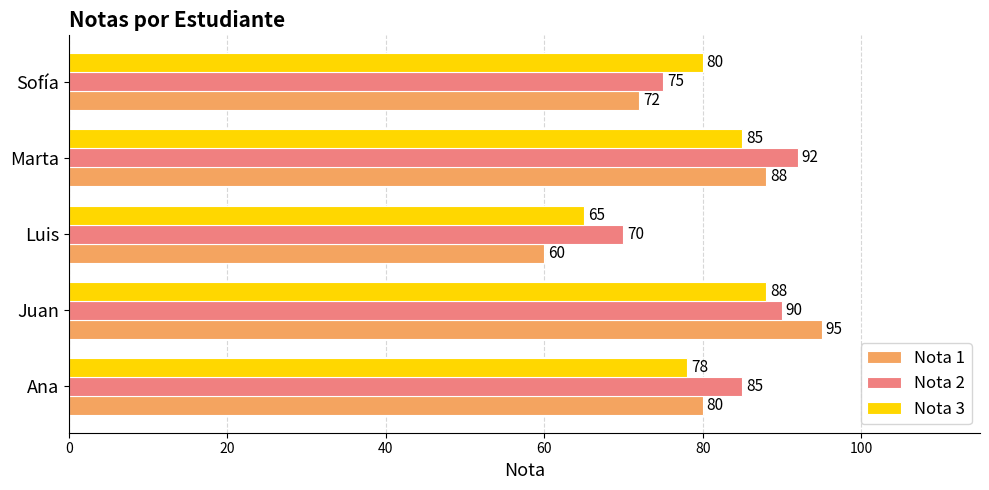

Is it true that Nota 1 equals 95 at Juan?

True